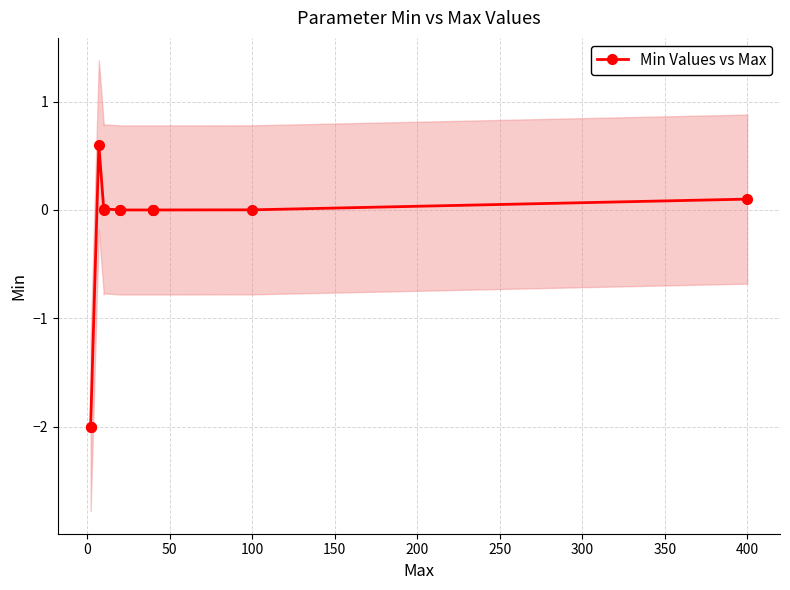

The value at 200 is 0.0. True or false?

True